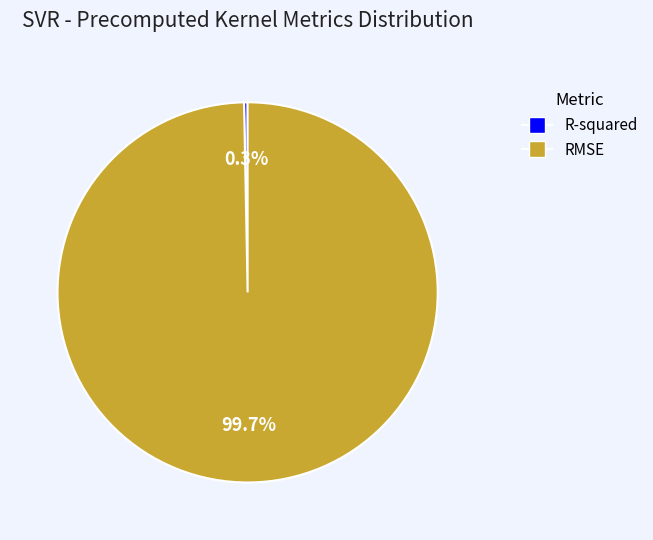

To the nearest percent, what is the difference between the largest and smallest slice percentages?

99%